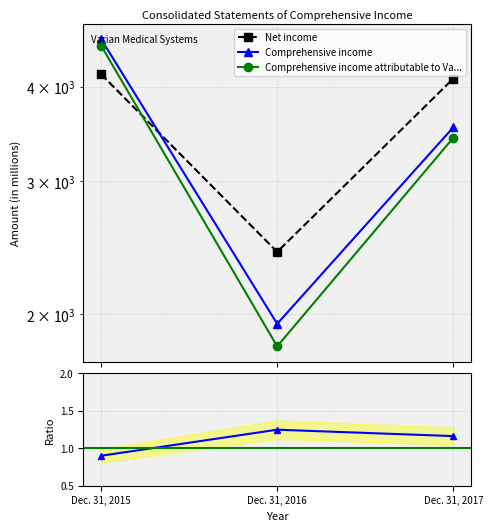

Is it true that Comprehensive income attributable to Va... equals 733.0 at Dec. 31, 2017?

False